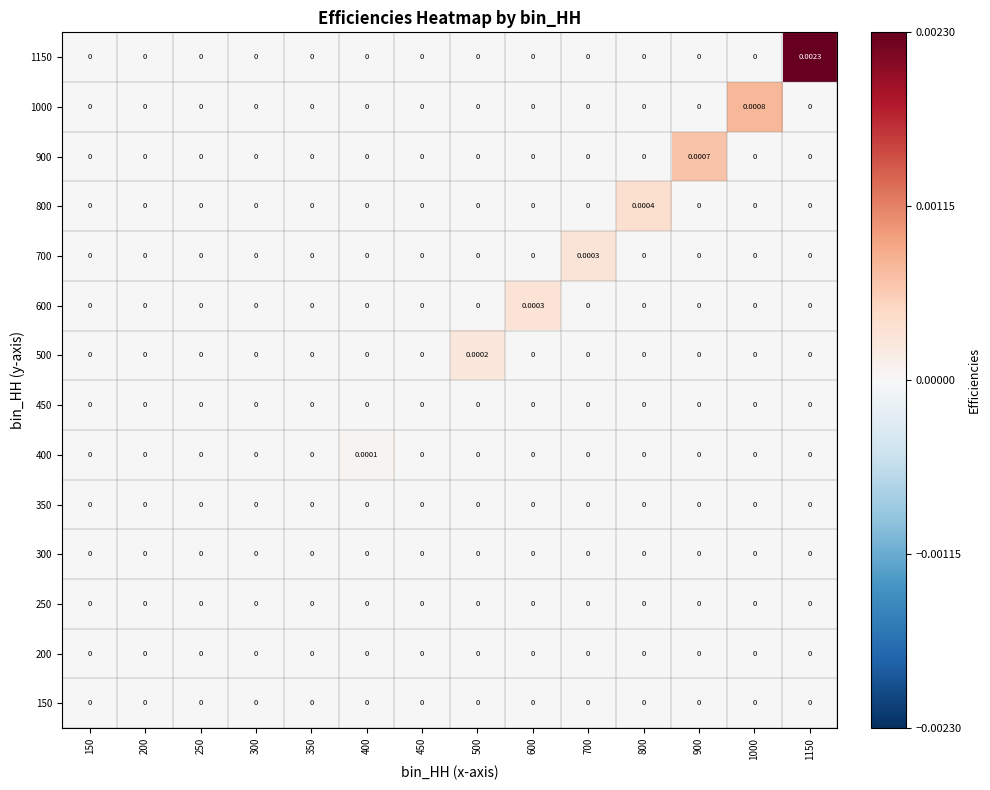

Which series has the widest spread of values?

1150